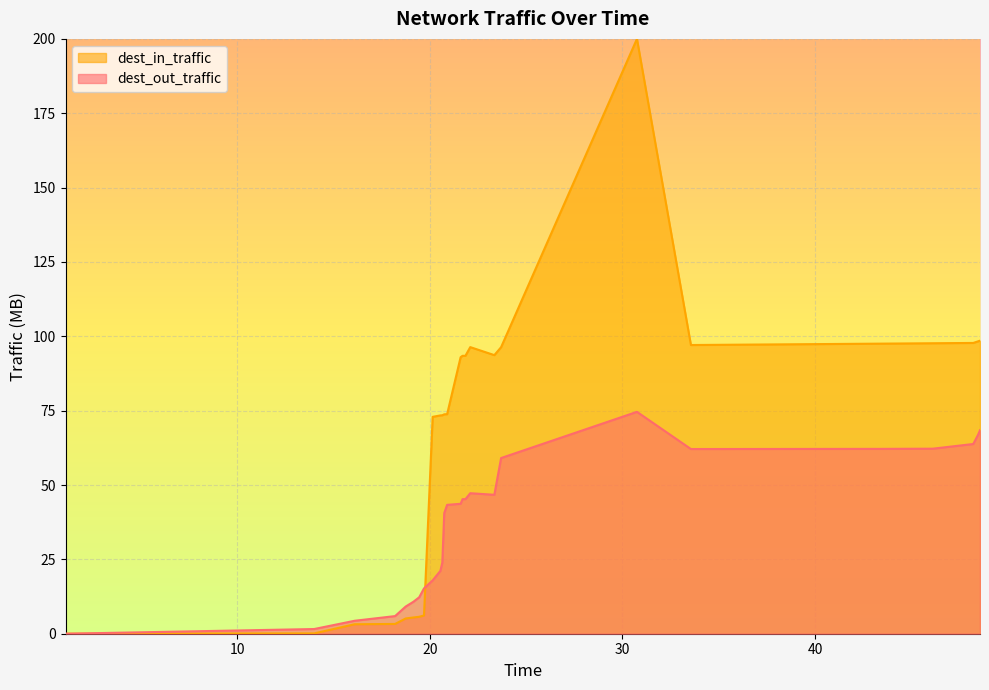

Does the chart display data point markers on the line(s)?

No